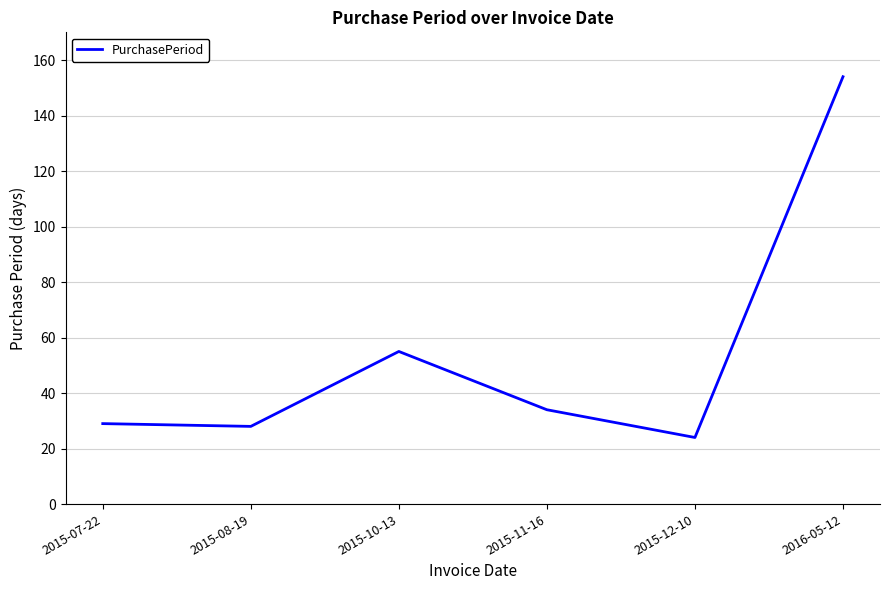

What is the difference between the maximum and second lowest values?

126